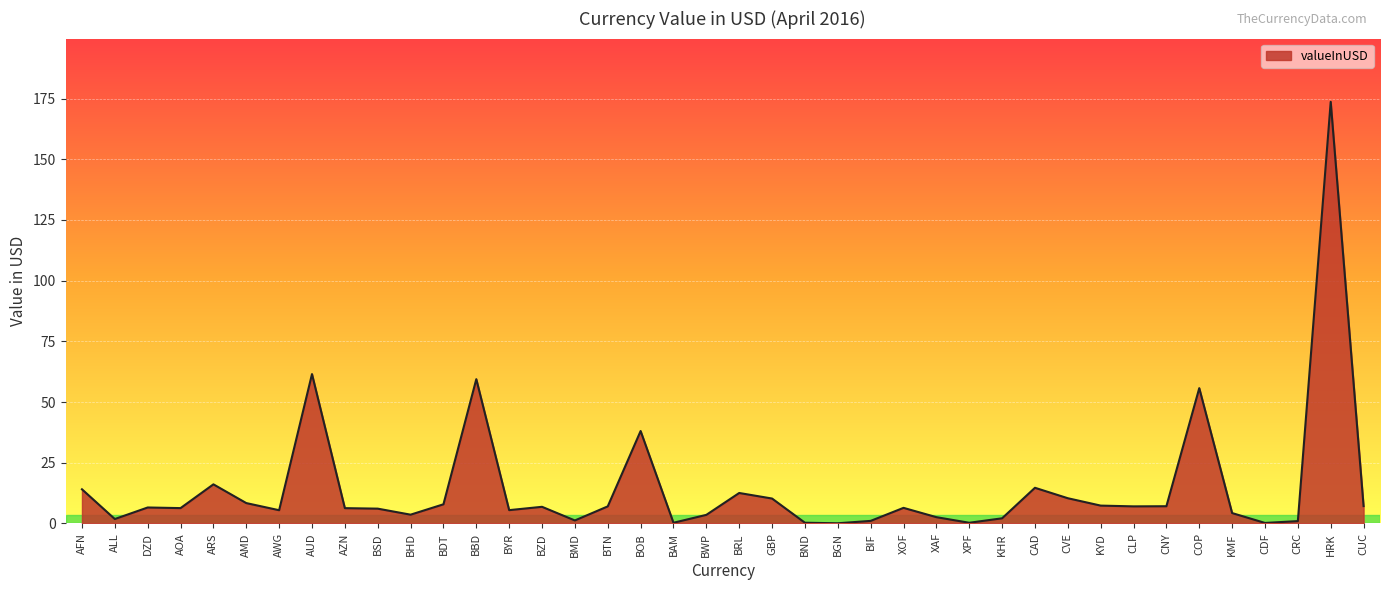

What is the difference between the maximum and minimum values?

173.6